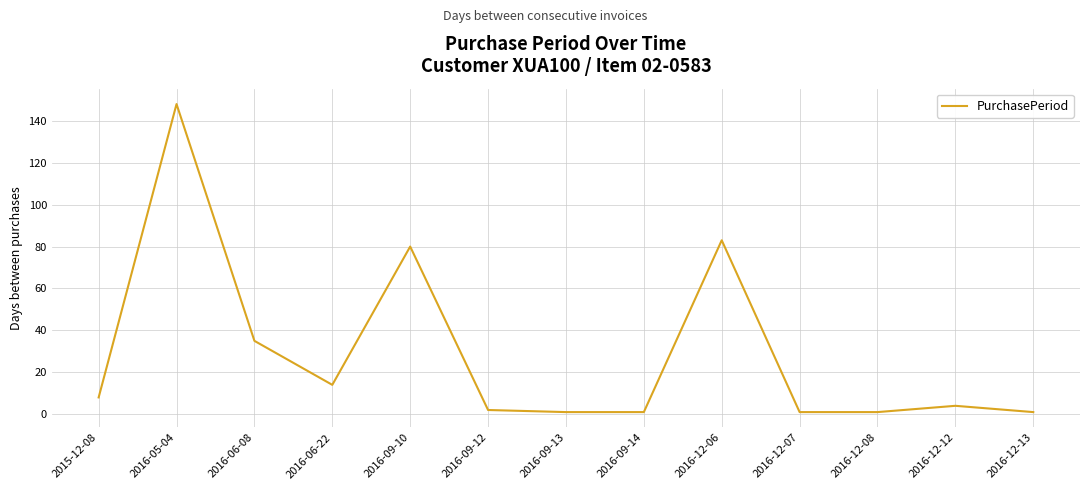

What is the sum of the values at 2016-12-08 and 2016-12-13?

2